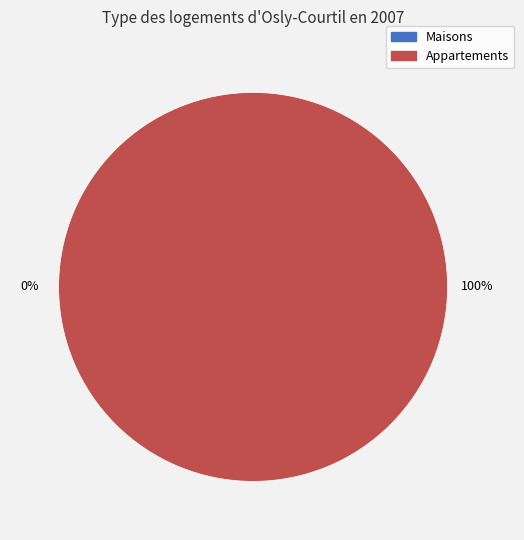

Does 0 account for over 50% of the chart?

No